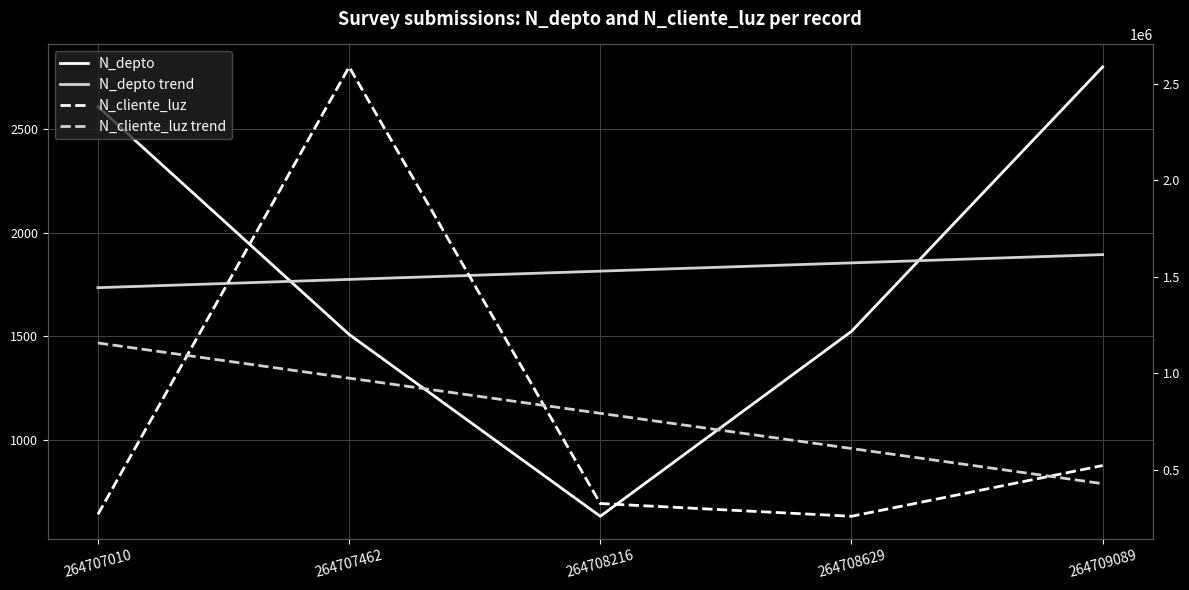

True or false: N_cliente_luz and N_cliente_luz trend cross at least once.

True